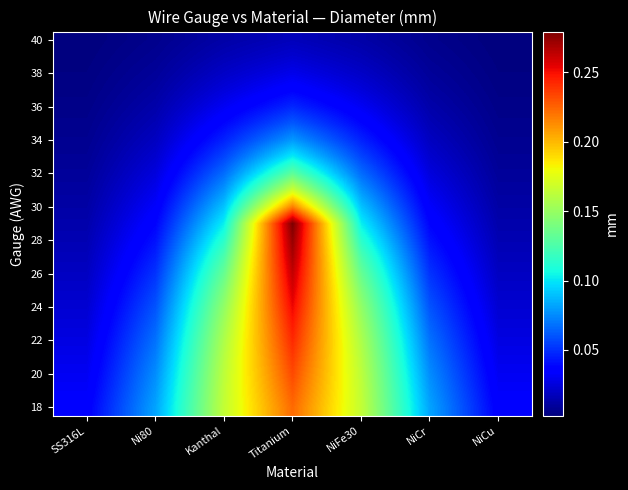

Between Titanium and NiCu, which is larger?

Titanium